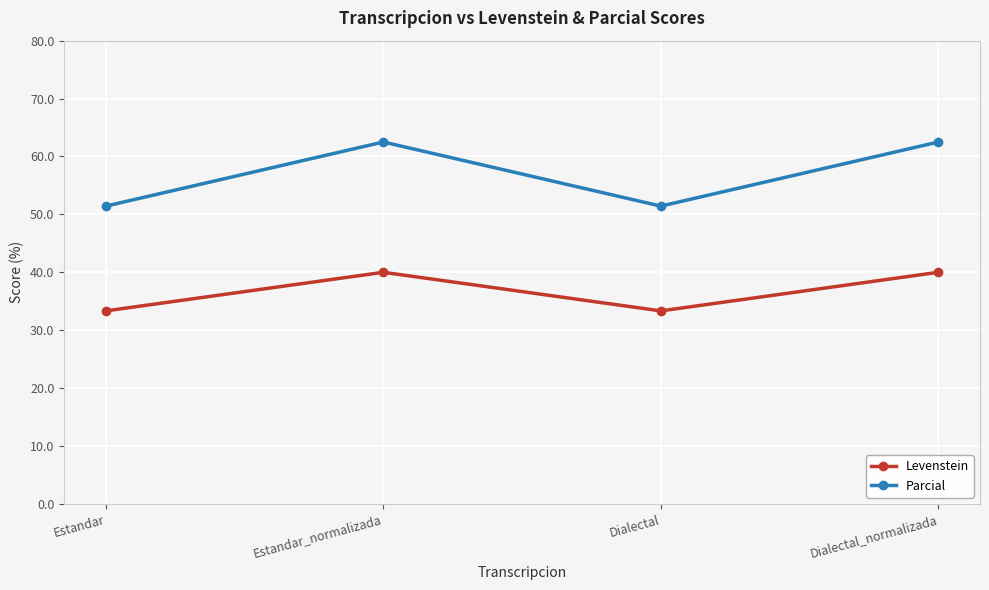

What are all the series names shown in the legend?

Levenstein, Parcial